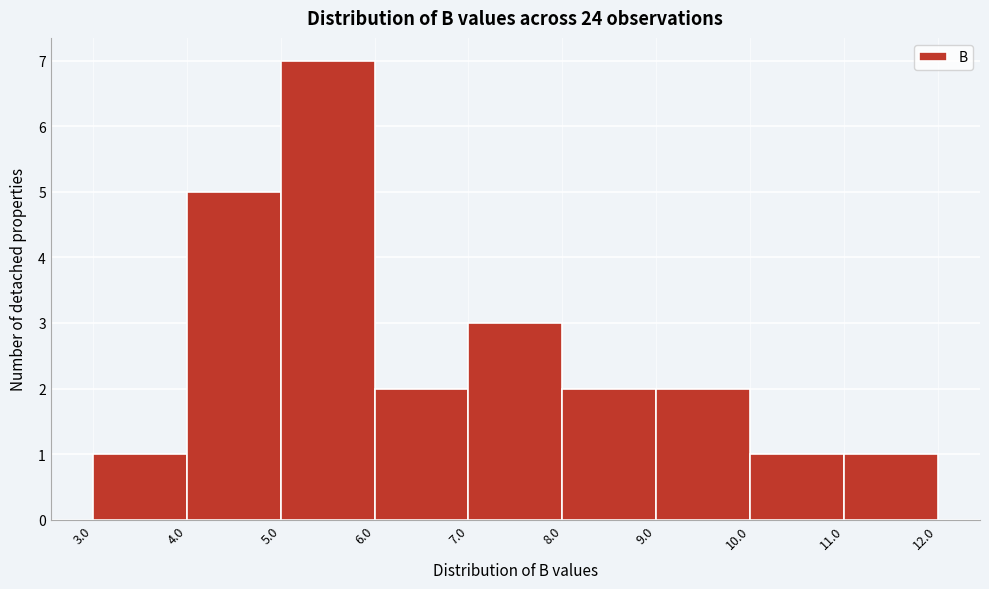

How tall is the bar that spans 11.0 to 12.0 on the x-axis? The values are not printed on the chart, so give them approximately, as read against the axis.

1